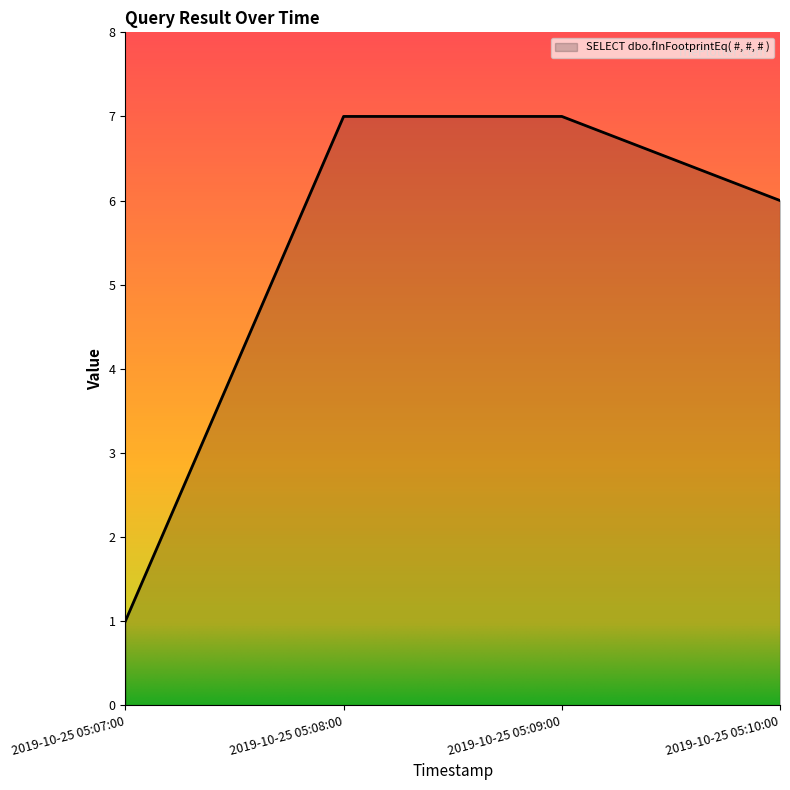

What position from the right is 2019-10-25 05:09:00?

2